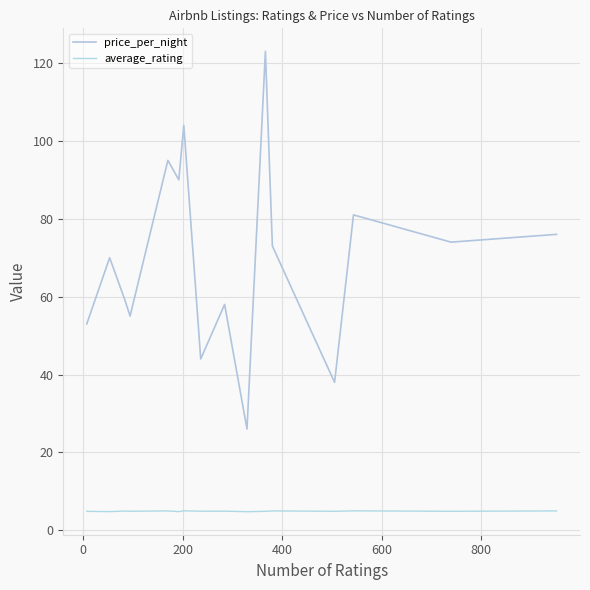

How many lines are shown in the chart?

2